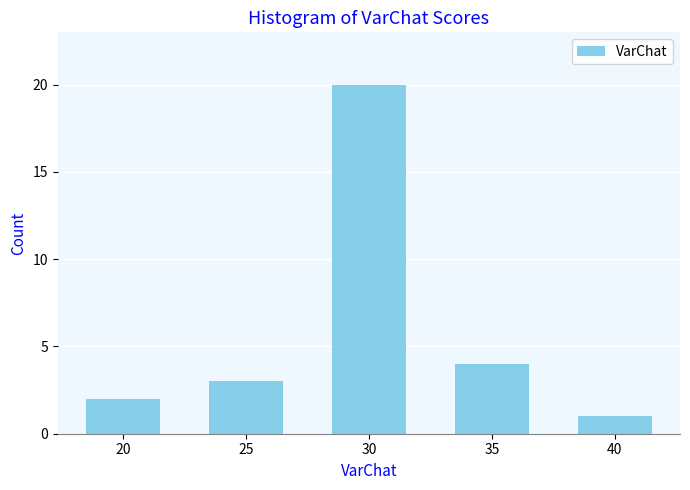

Reading left to right, transcribe all the data shown in this chart.

20=2	25=3	30=20	35=4	40=1